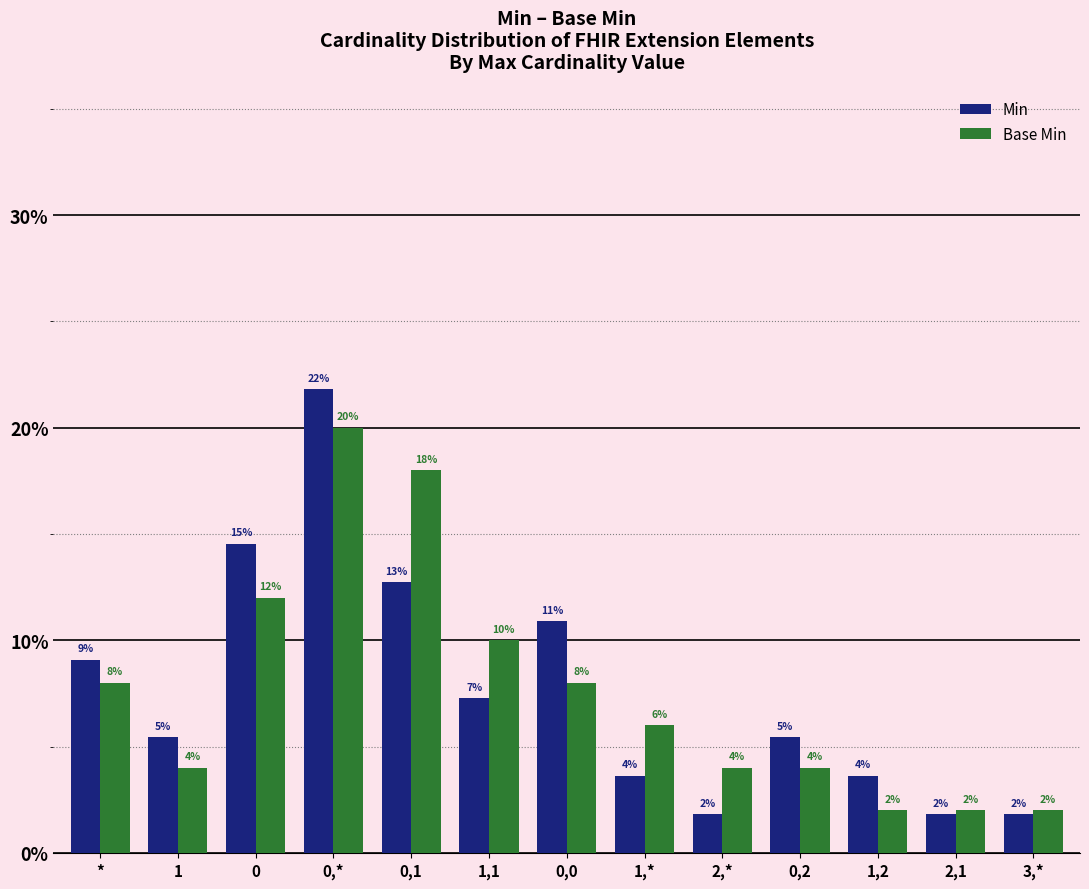

Between 0,1 and 1,2, which series saw the biggest shift?

Base Min